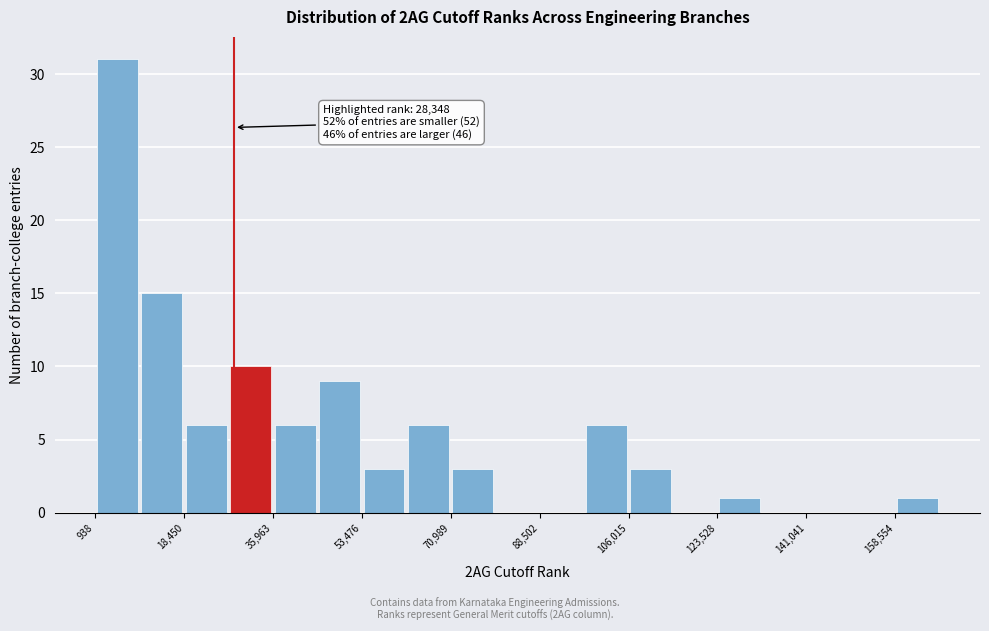

Over which range of the x-axis is the bar tallest?

0 to 10000